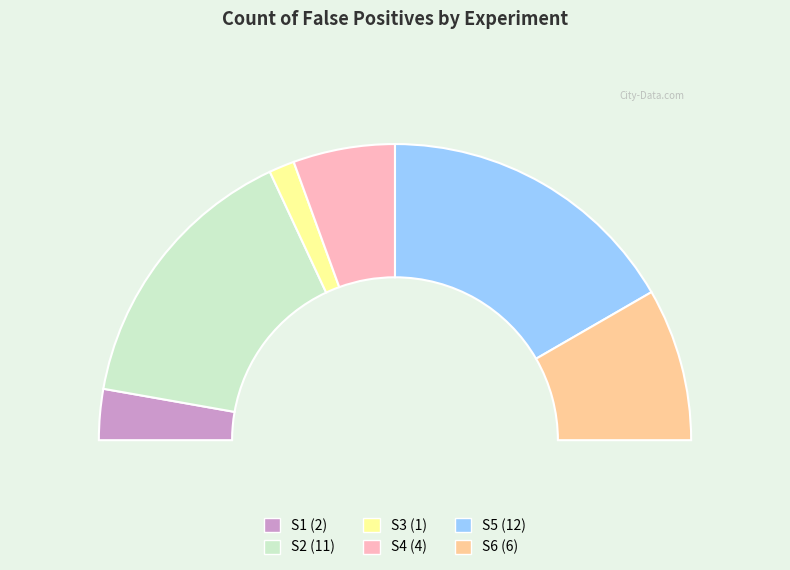

Is the sum of S3 and S5 greater than half?

No